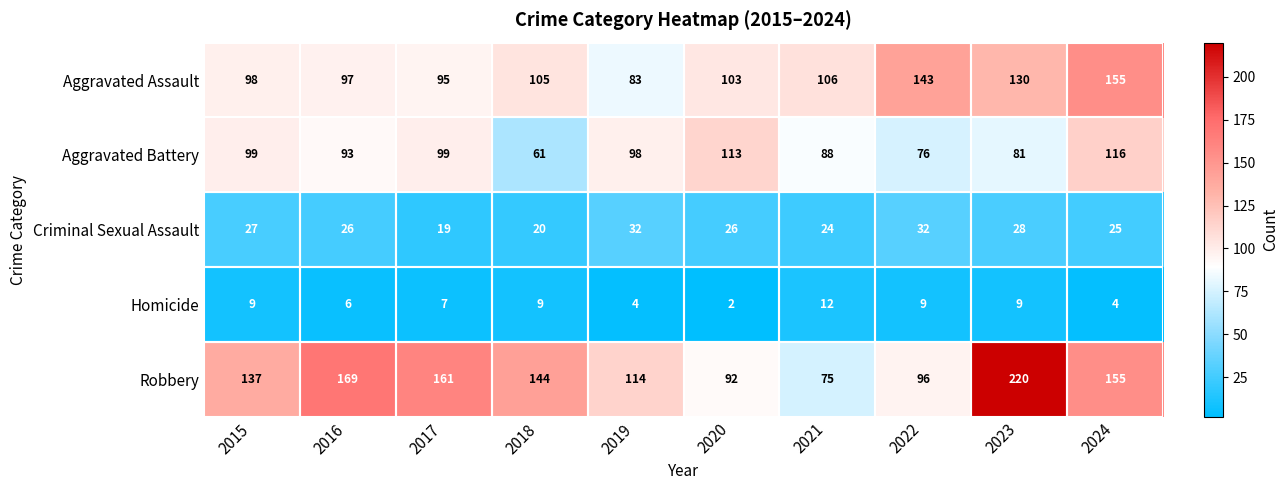

List the series in order of their peak value, lowest first.

Homicide, Criminal Sexual Assault, Aggravated Battery, Aggravated Assault, Robbery